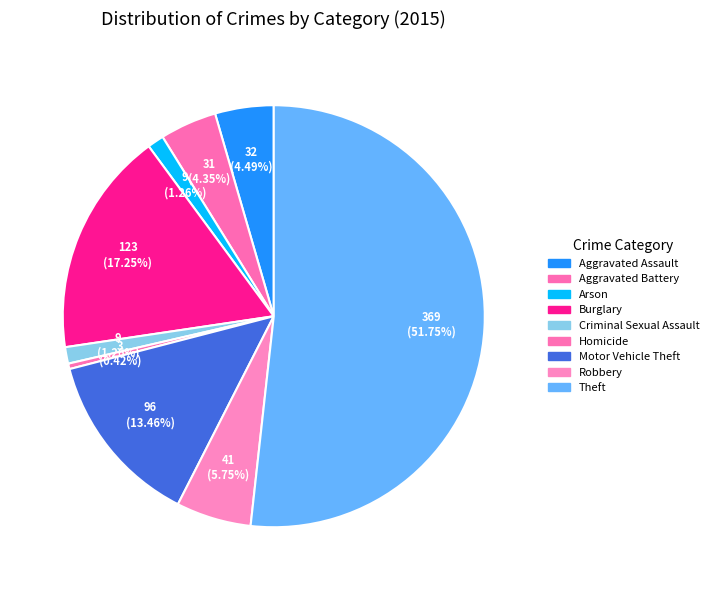

Rank the categories by value from lowest to highest.

Homicide, Arson, Criminal Sexual Assault, Aggravated Battery, Aggravated Assault, Robbery, Motor Vehicle Theft, Burglary, Theft